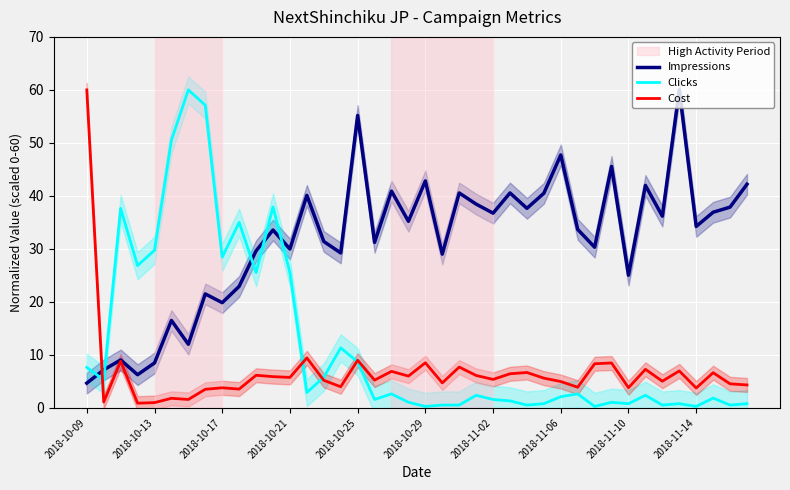

What is the maximum value for Cost?

60.0